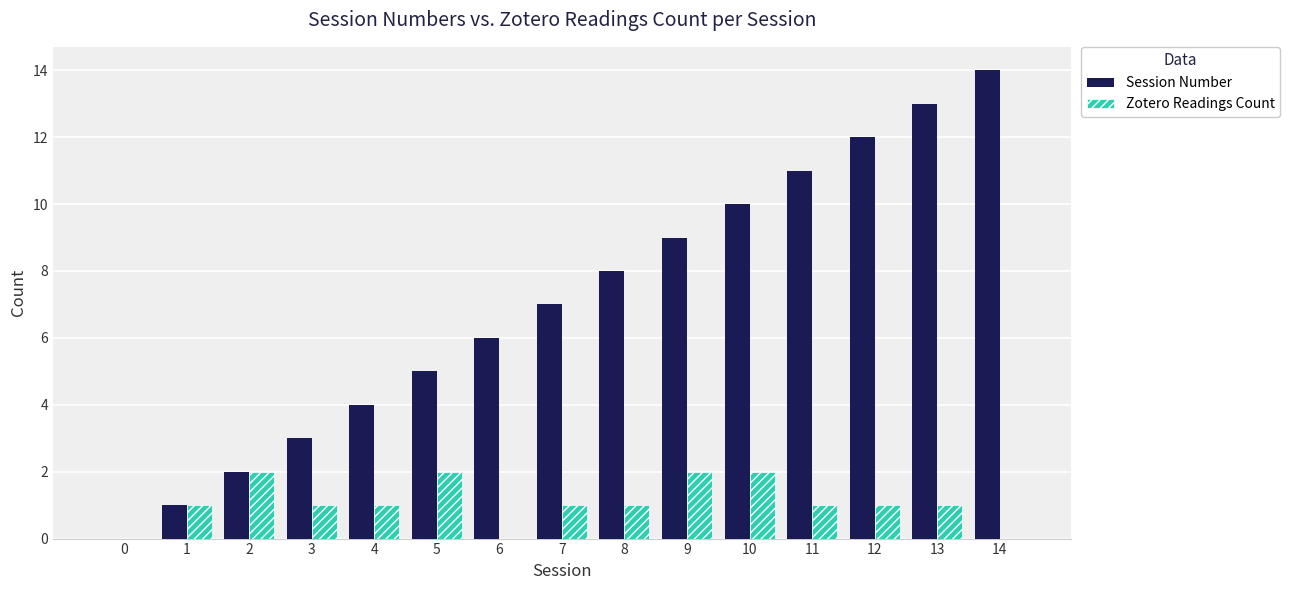

What is the sum of all Zotero Readings Count values?

16